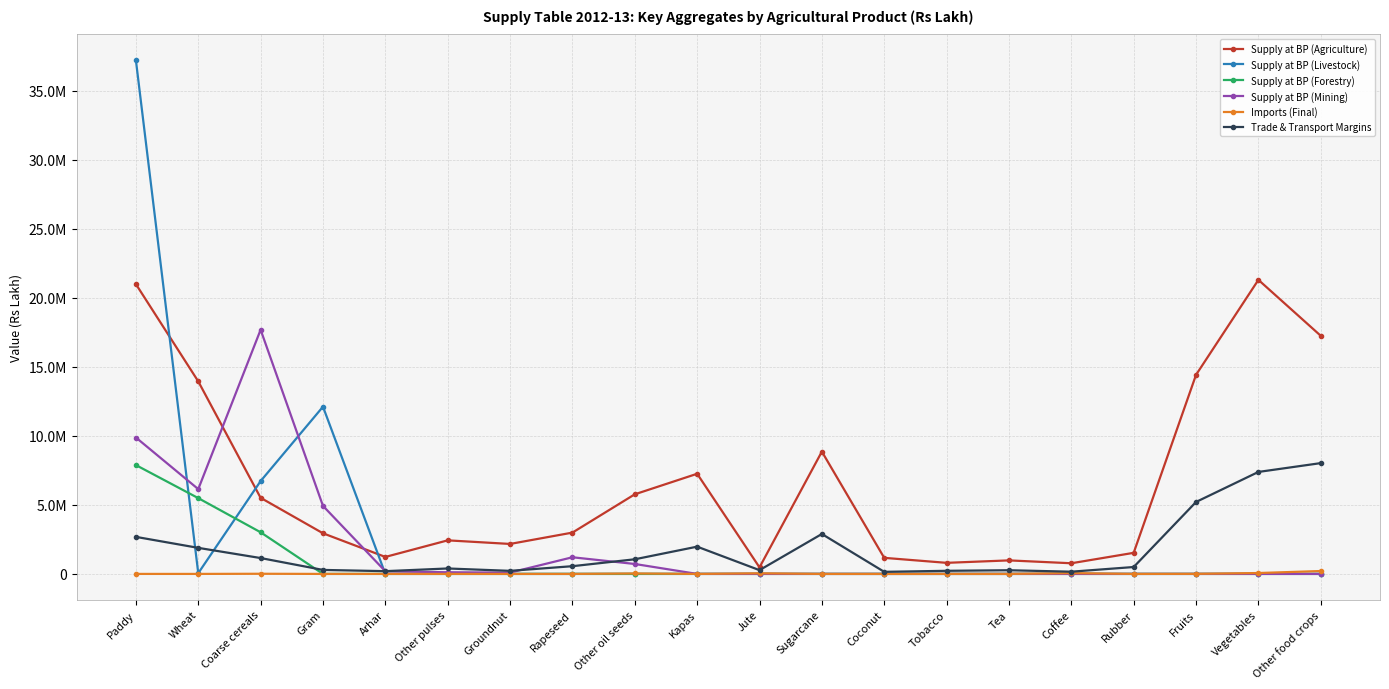

Which has a higher value, Other oil seeds or Fruits?

Fruits